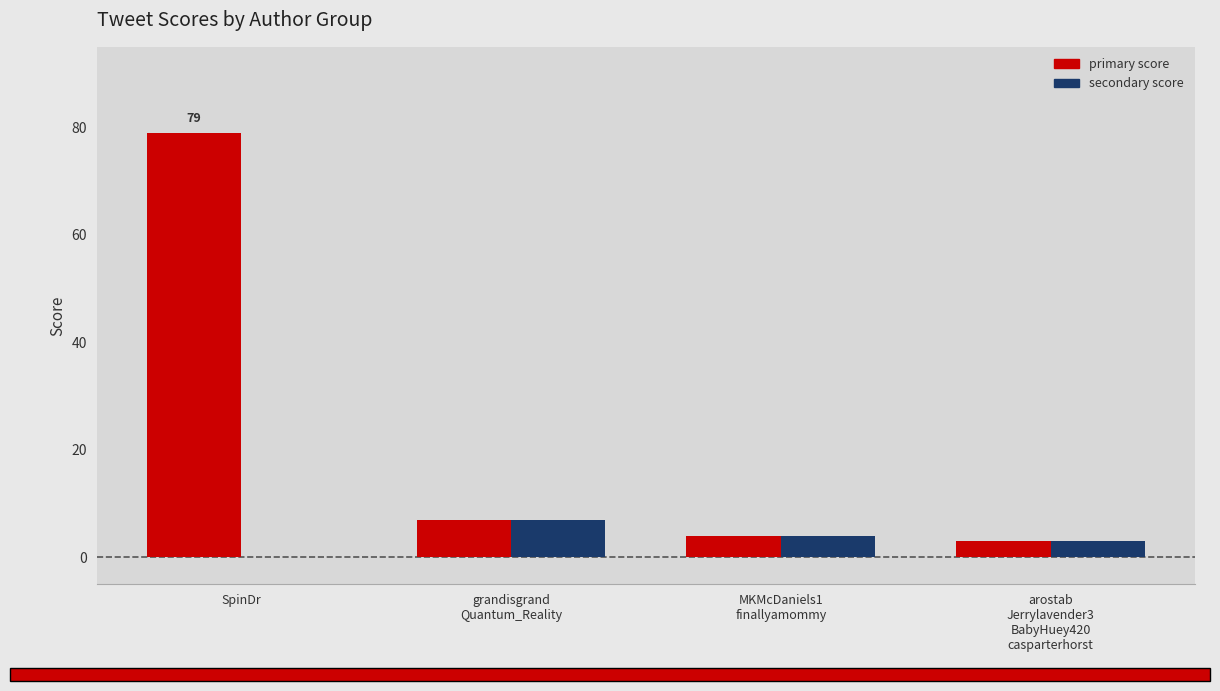

Which label corresponds to the largest value in the chart?

SpinDr